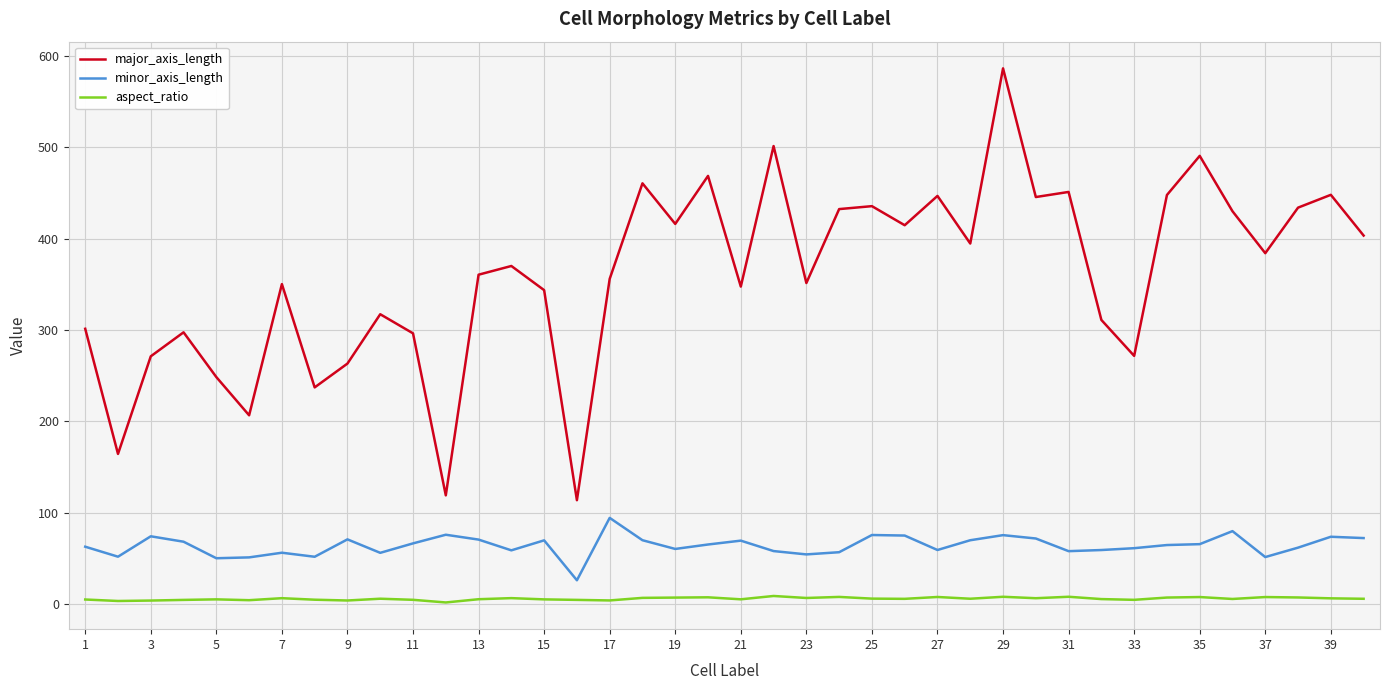

What is the lowest value of the minor_axis_length series?

25.9